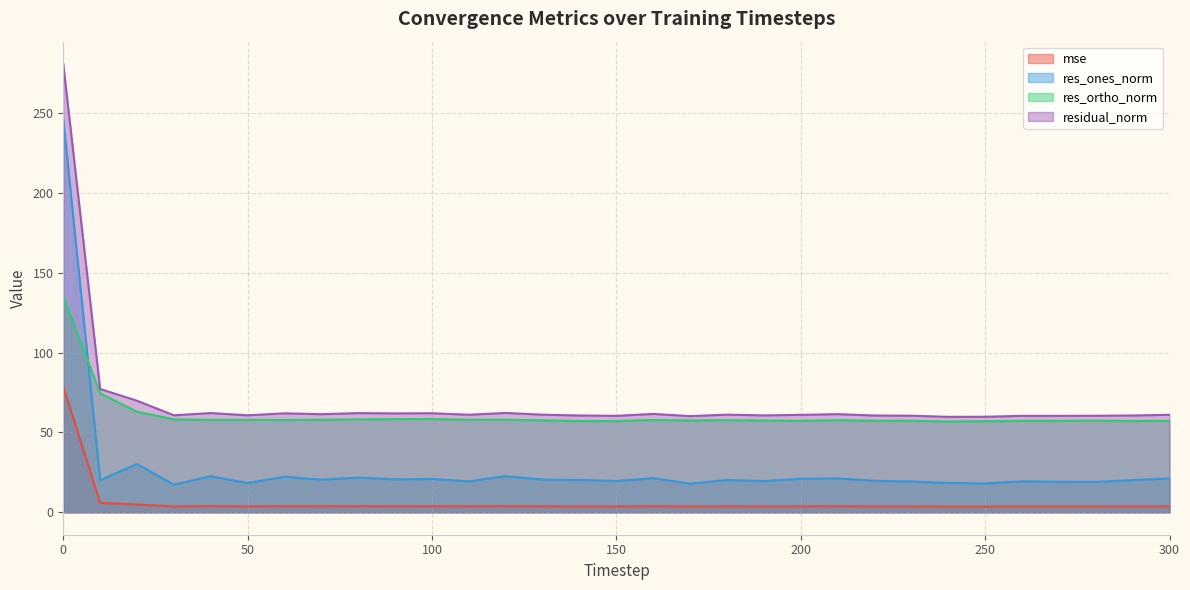

What is the spread (max minus min) of values at 100?

58.2